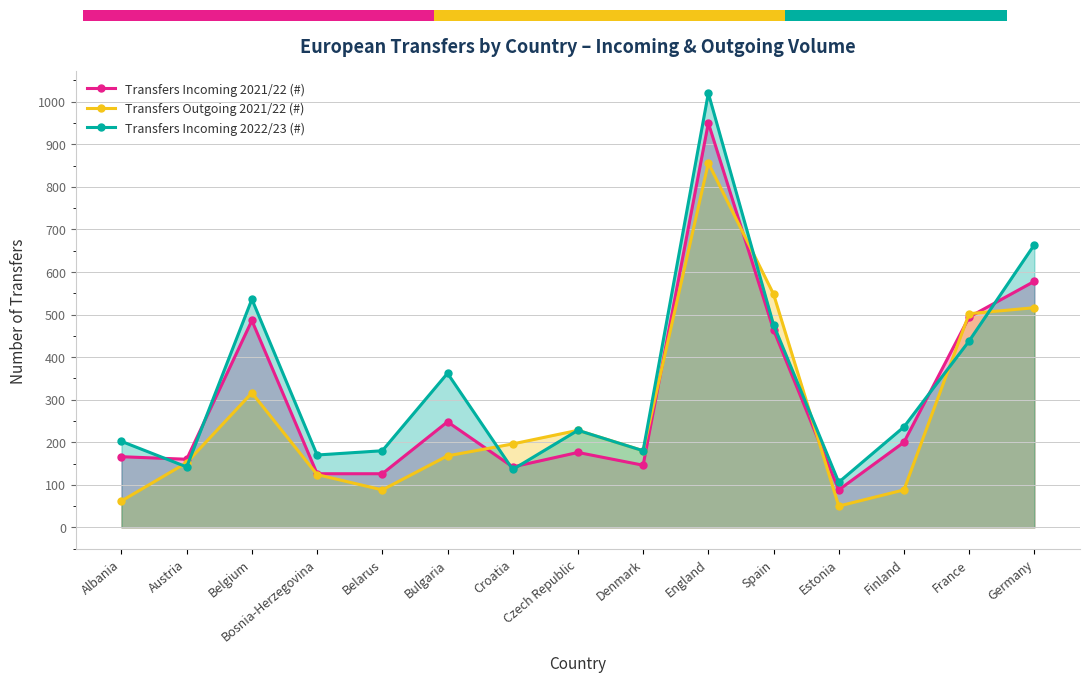

Reading left to right, what are all the values shown in this chart?

Transfers Incoming 2021/22 (#): Albania=166	Austria=160	Belgium=486	Bosnia-Herzegovina=126	Belarus=126	Bulgaria=248	Croatia=142	Czech Republic=176	Denmark=146	England=950	Spain=464	Estonia=88	Finland=200	France=494	Germany=578
Transfers Outgoing 2021/22 (#): Albania=62	Austria=152	Belgium=316	Bosnia-Herzegovina=124	Belarus=88	Bulgaria=168	Croatia=196	Czech Republic=228	Denmark=180	England=856	Spain=548	Estonia=50	Finland=88	France=502	Germany=516
Transfers Incoming 2022/23 (#): Albania=202	Austria=142	Belgium=536	Bosnia-Herzegovina=170	Belarus=180	Bulgaria=362	Croatia=136	Czech Republic=228	Denmark=180	England=1020	Spain=476	Estonia=106	Finland=236	France=438	Germany=664